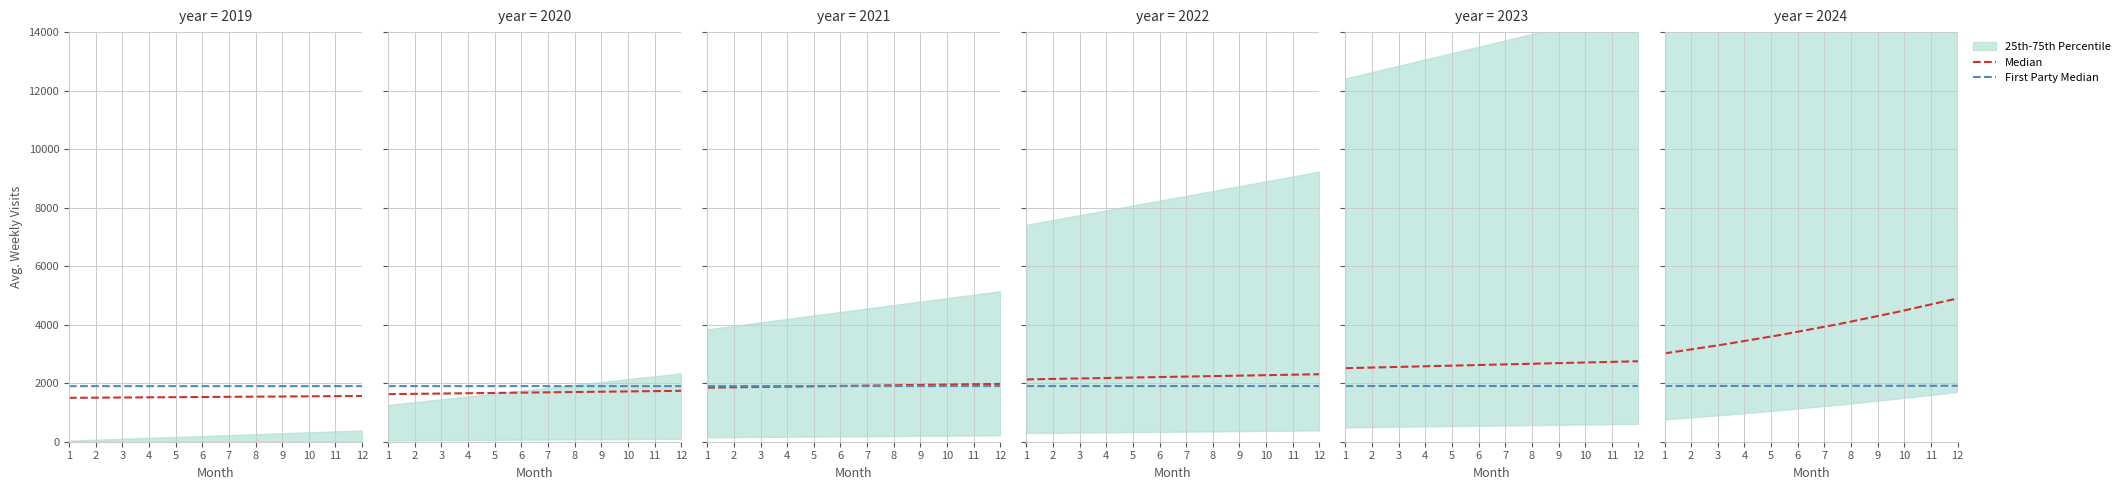

The value of Median at 5 is 2385.3. True or false?

False